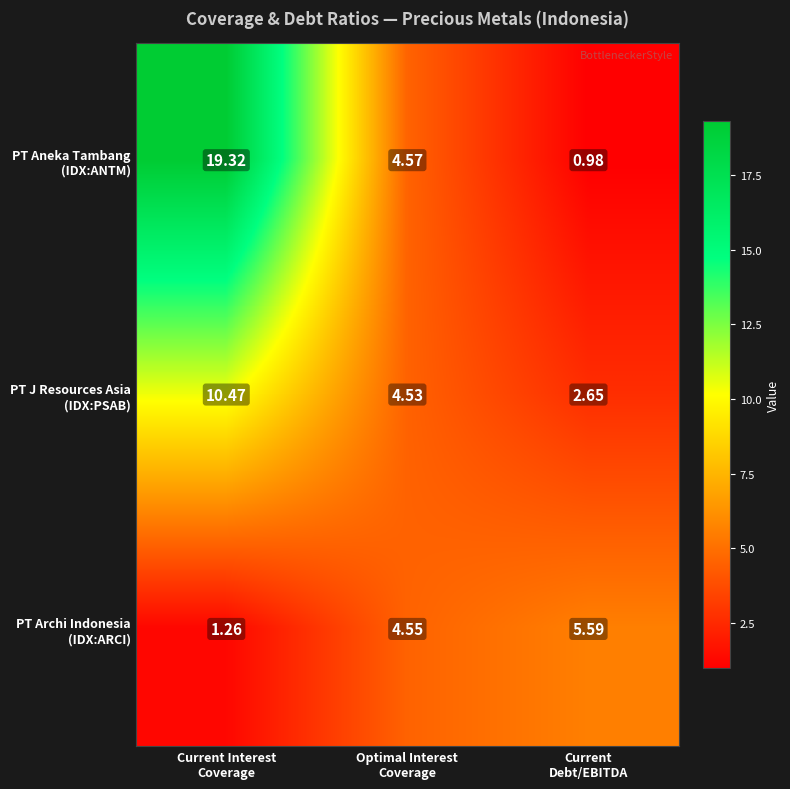

How many distinct data groups are displayed?

3